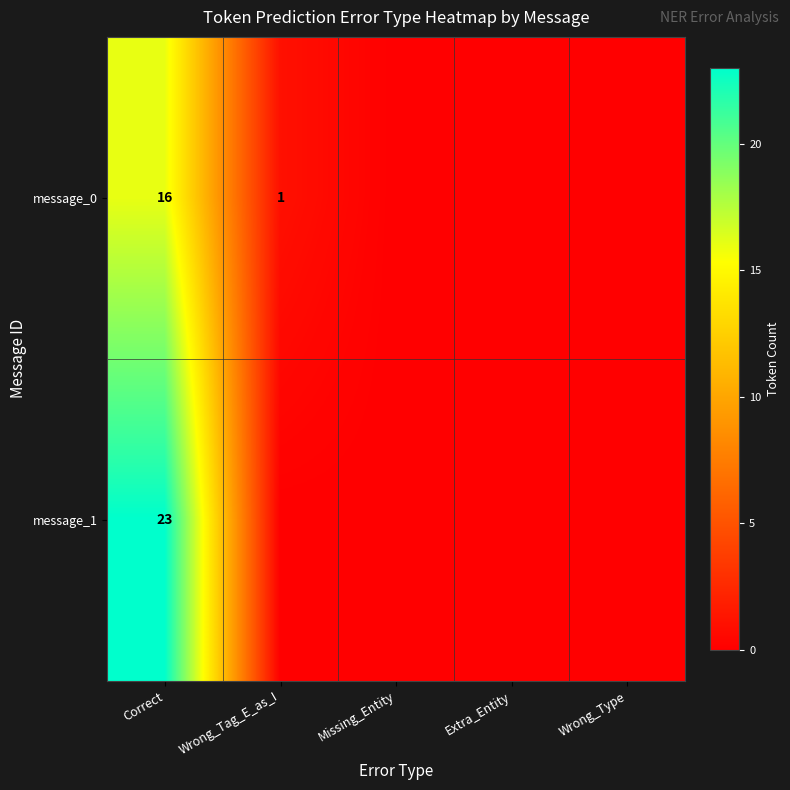

What is the maximum value shown in the chart?

23